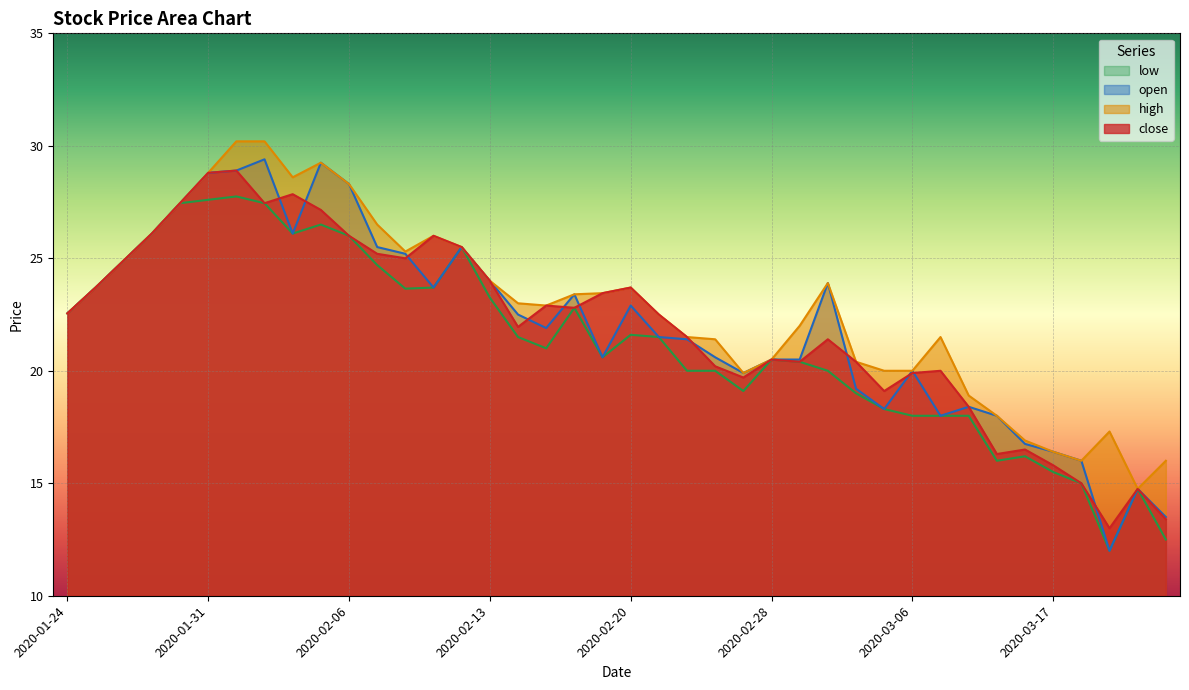

True or false: high and low intersect in this chart.

False